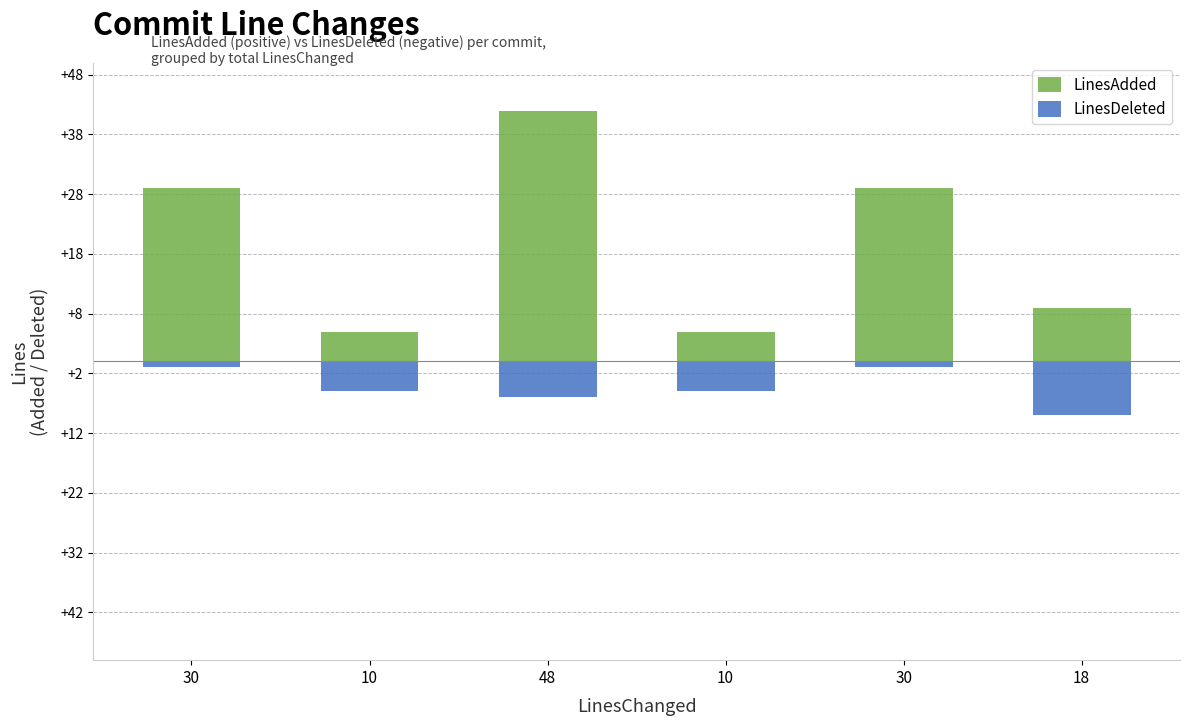

Rank the categories by LinesAdded value from highest to lowest.

48, 30, 30, 18, 10, 10